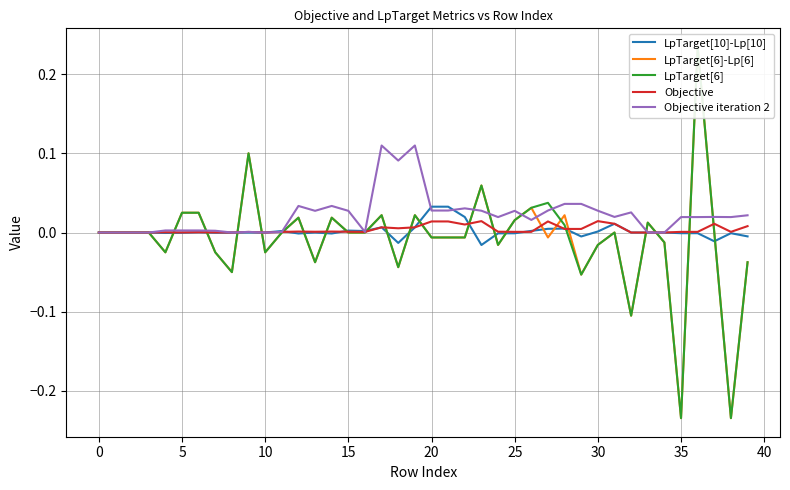

How many positive values does the LpTarget[6] series have?

21